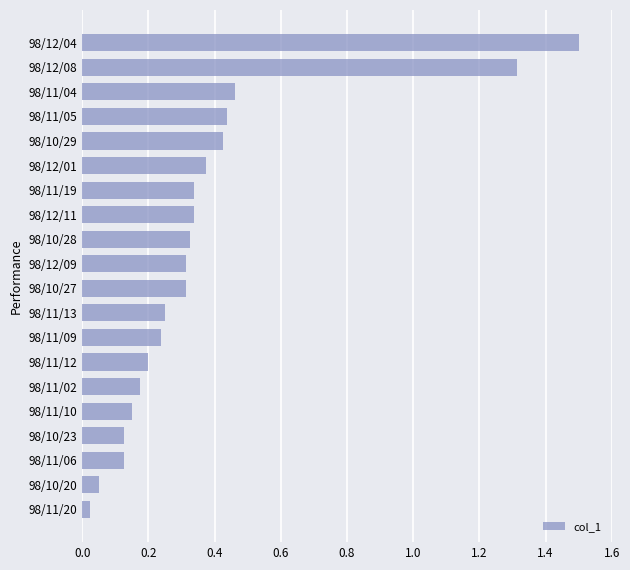

What is the sum of all values?

7.5